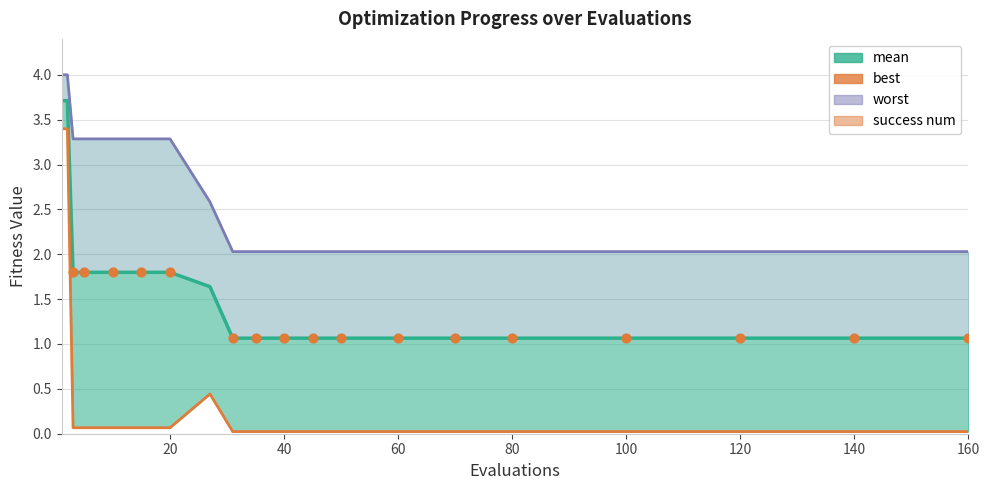

At how many categories does at least one series exceed 2?

20